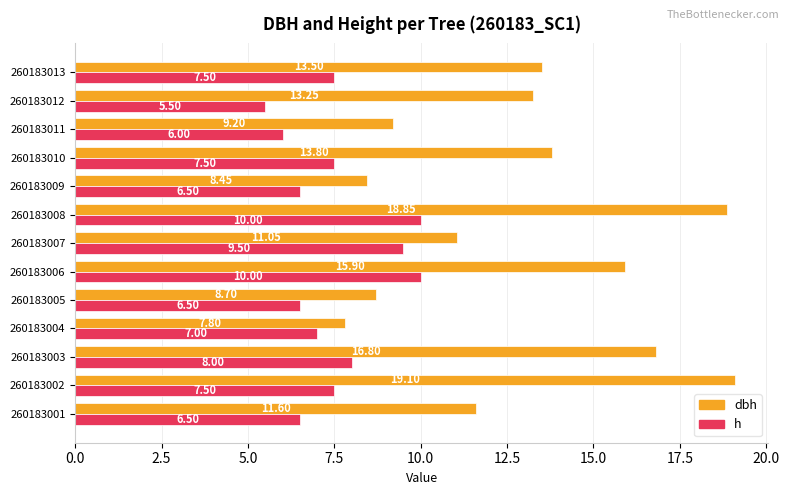

List the labels in order of dbh value, smallest first.

260183004, 260183009, 260183005, 260183011, 260183007, 260183001, 260183012, 260183013, 260183010, 260183006, 260183003, 260183008, 260183002